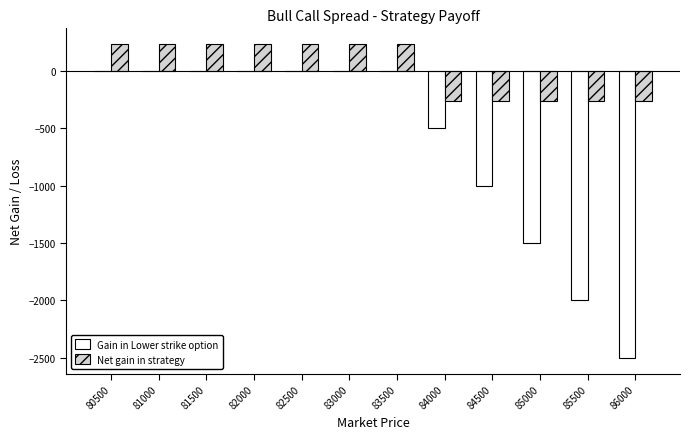

Is it true that Net gain in strategy equals -263.9 at 84500?

True